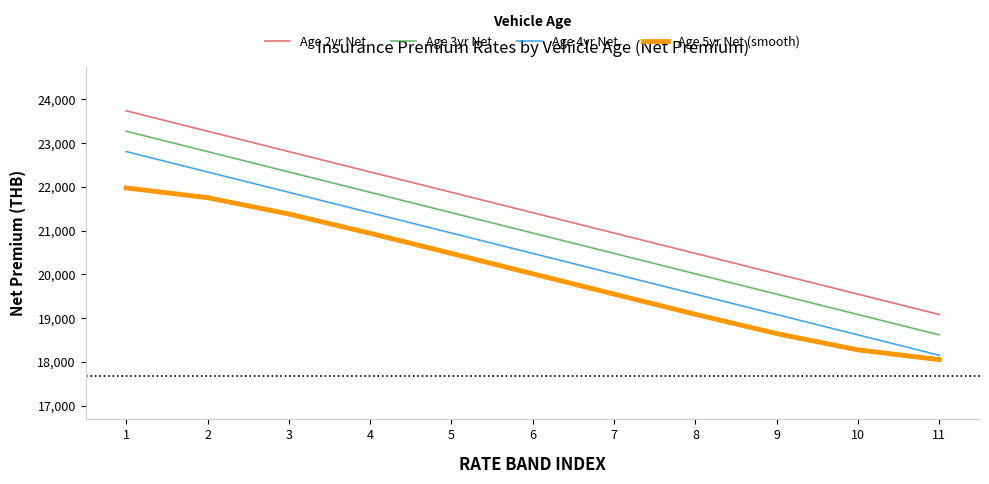

Is it true that Age 4yr Net equals 22339.9 at 2?

True